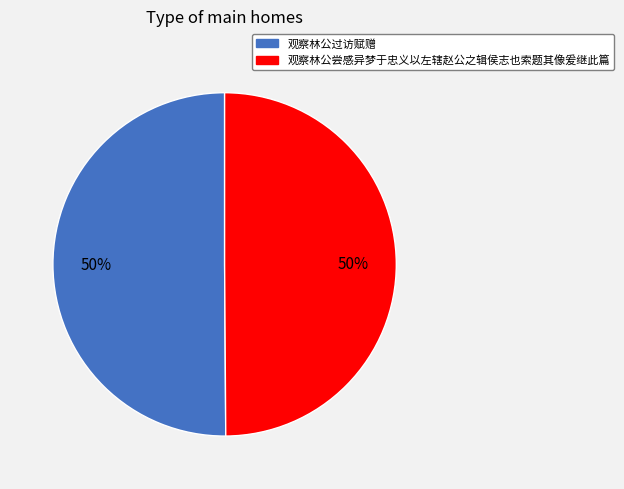

To the nearest percent, what portion does 观察林公尝感异梦于忠义以左辖赵公之辑侯志也索题其像爰继此篇 represent?

50%